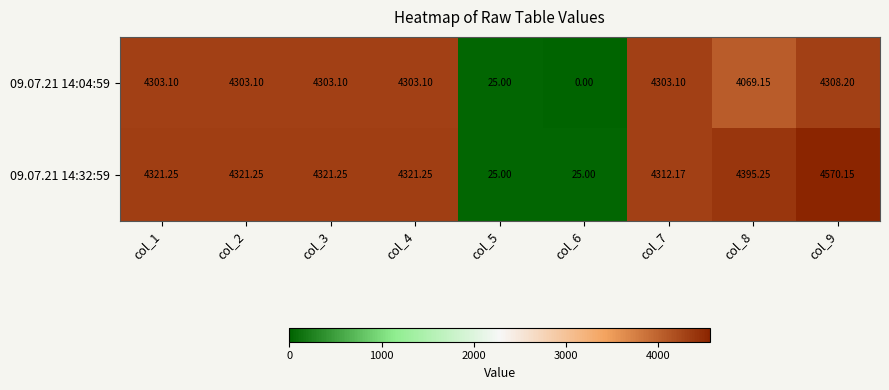

List the series in order of their overall mean, highest first.

09.07.21 14:32:59, 09.07.21 14:04:59